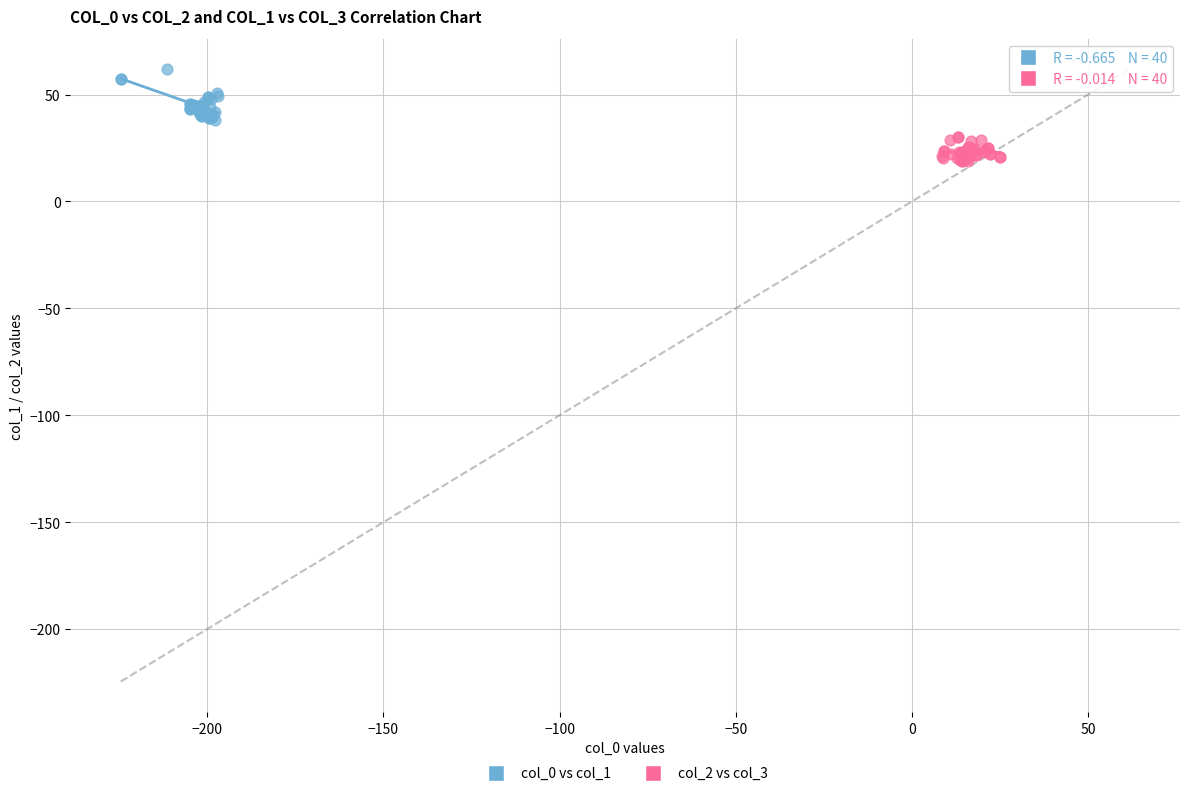

Which series has the largest Y range (max minus min)?

col_0 vs col_1